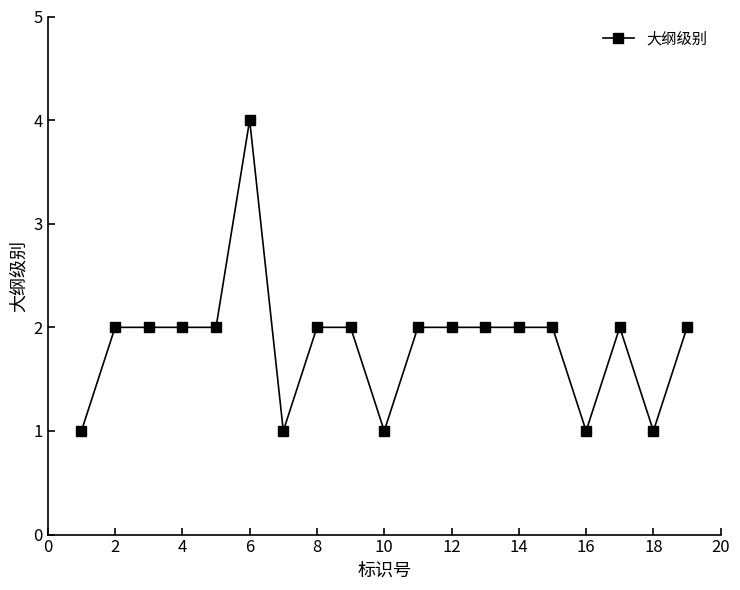

What is the value of the 13th point from the left?

2